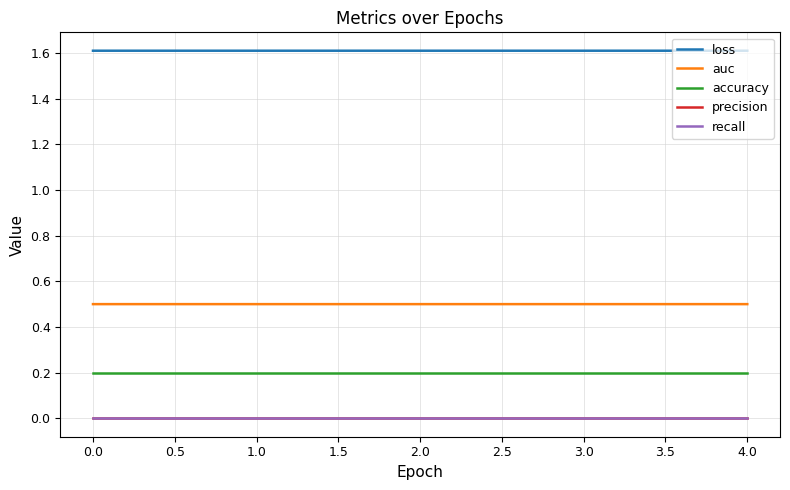

What is the average value of the auc series?

0.5